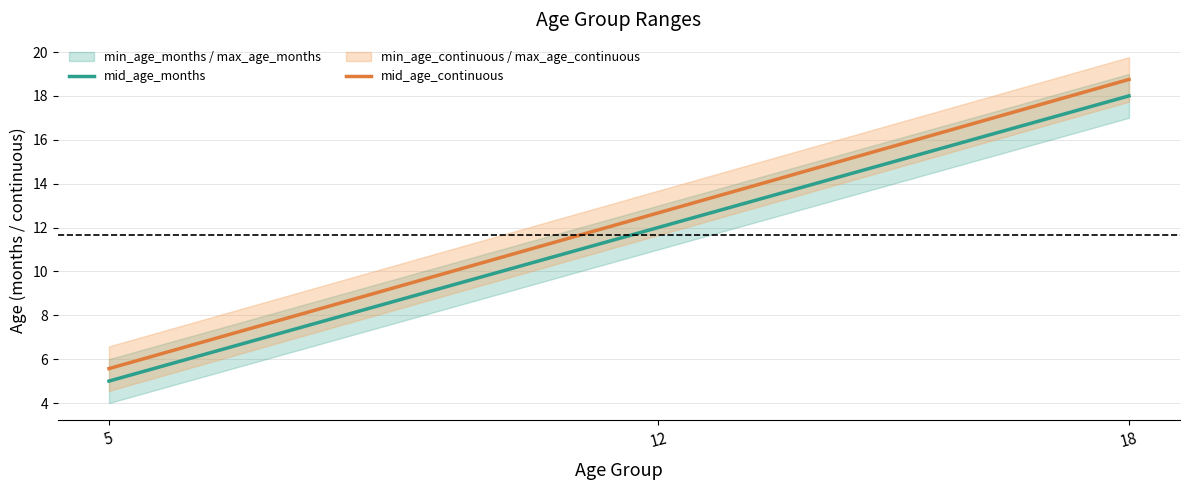

Between 18 and 5, which is larger?

18